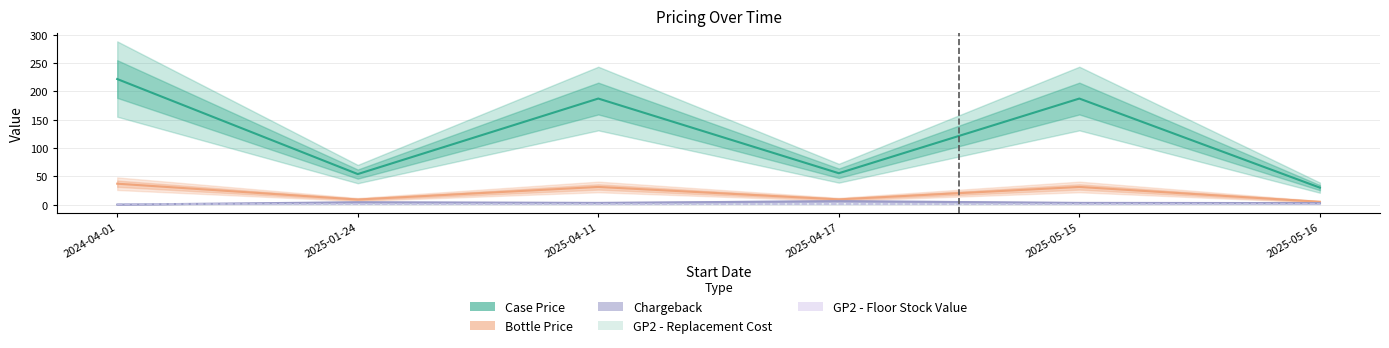

True or false: Bottle Price and GP2 - Replacement Cost cross at least once.

False